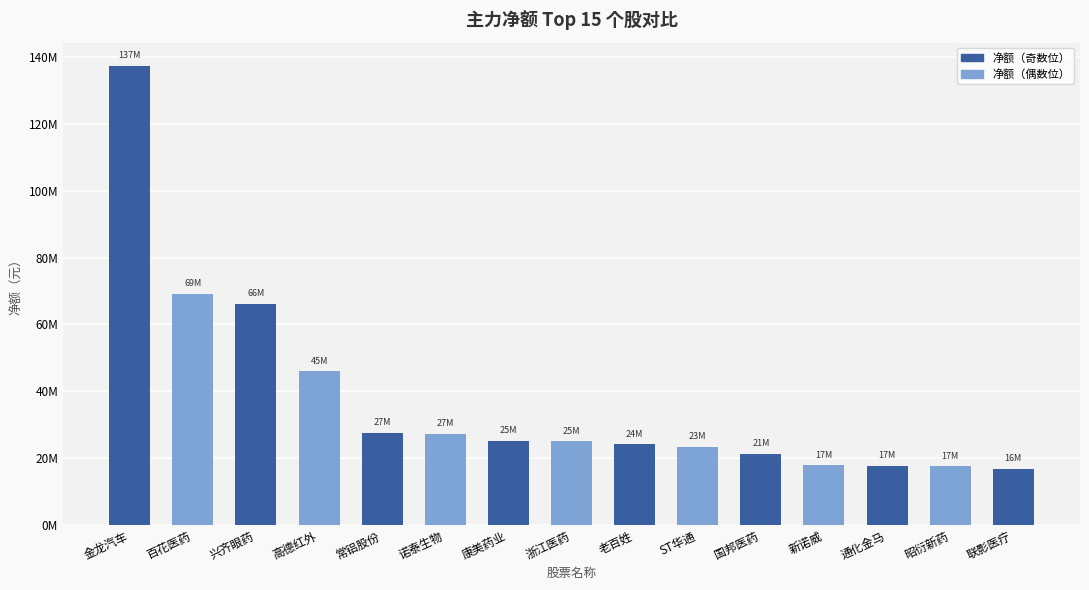

Does the chart contain any negative values?

No